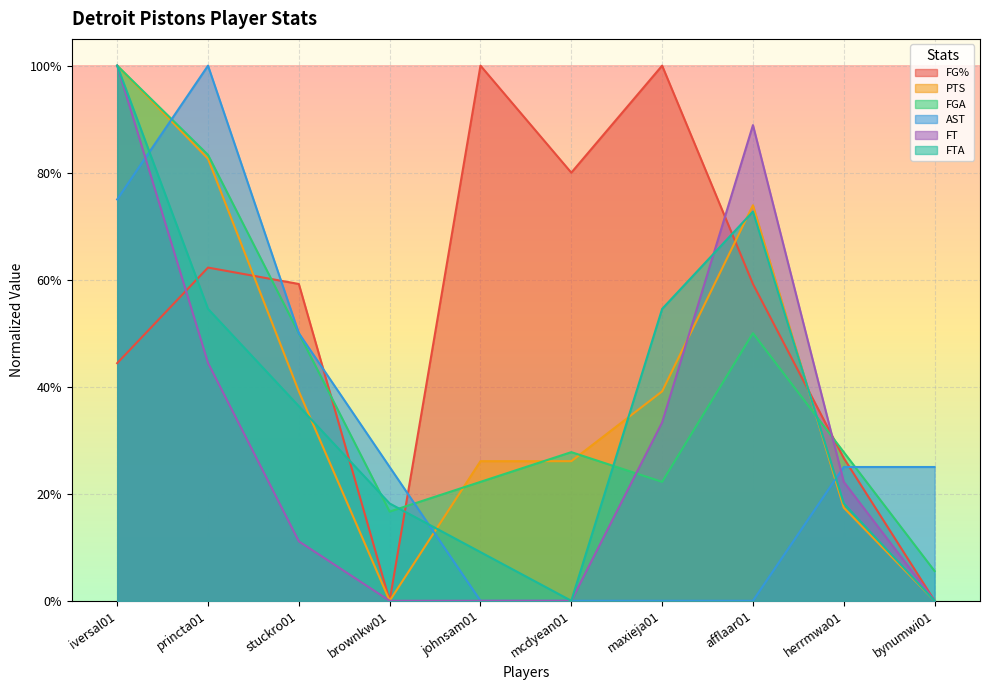

Count the PTS values in the range 0 to 1.

10